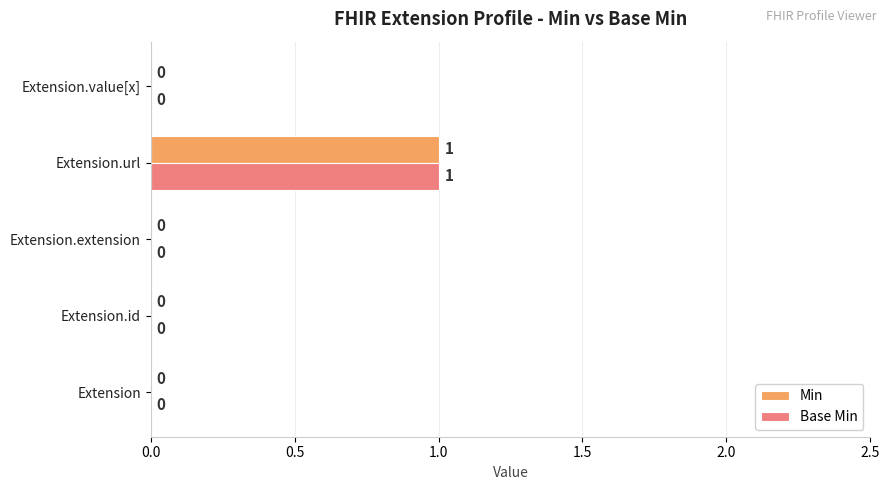

At which category is the sum across all series the highest?

Extension.url